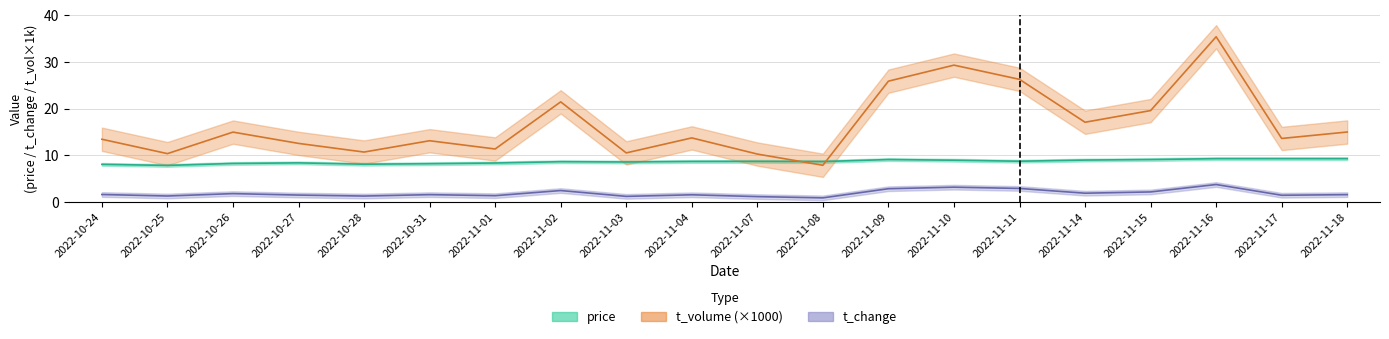

At which category is the sum across all series the highest?

2022-11-16